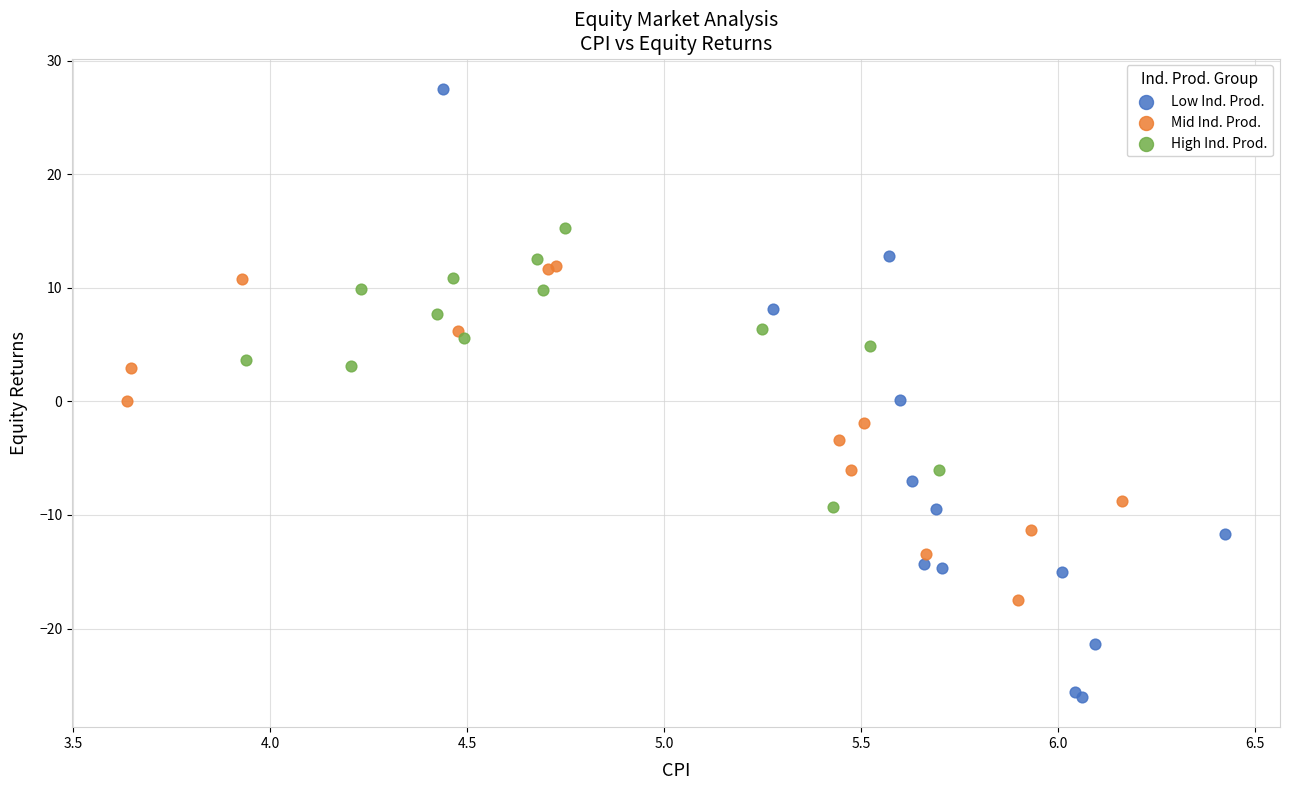

Which series reaches the maximum Y coordinate?

Low Ind. Prod.